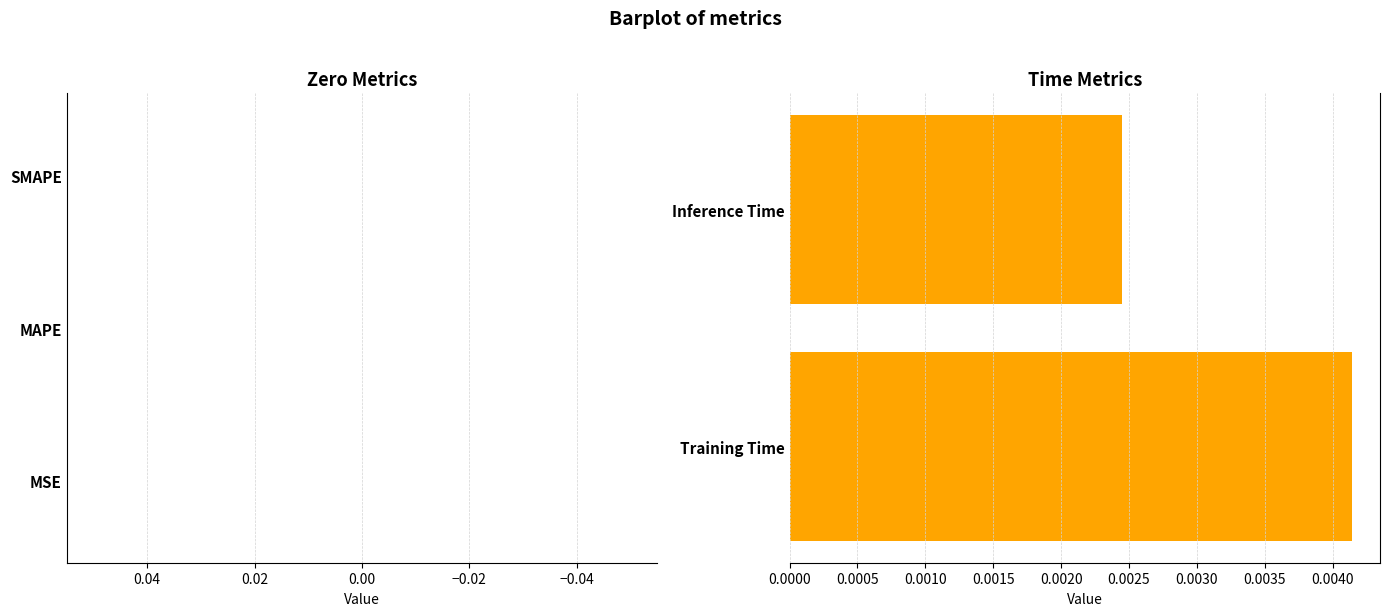

Which label corresponds to the smallest value in the chart?

Inference Time